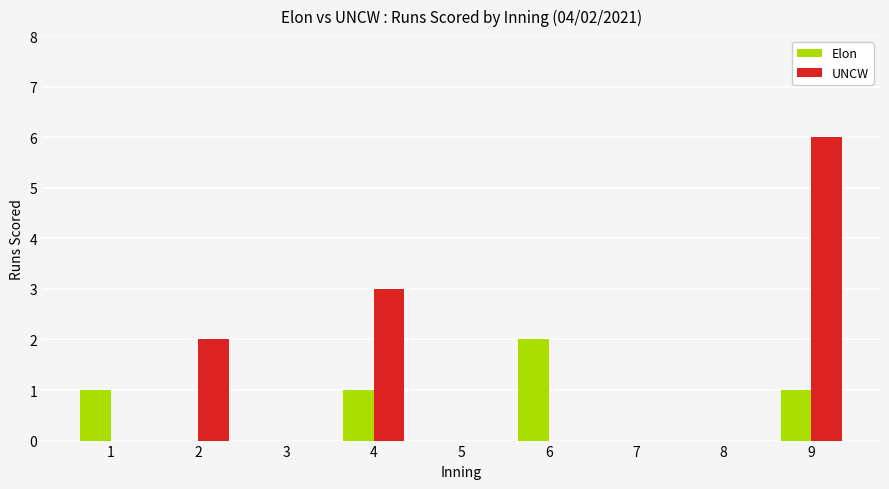

Reading left to right, extract all data points from this chart.

Elon: 1=1	2=0	3=0	4=1	5=0	6=2	7=0	8=0	9=1
UNCW: 1=0	2=2	3=0	4=3	5=0	6=0	7=0	8=0	9=6